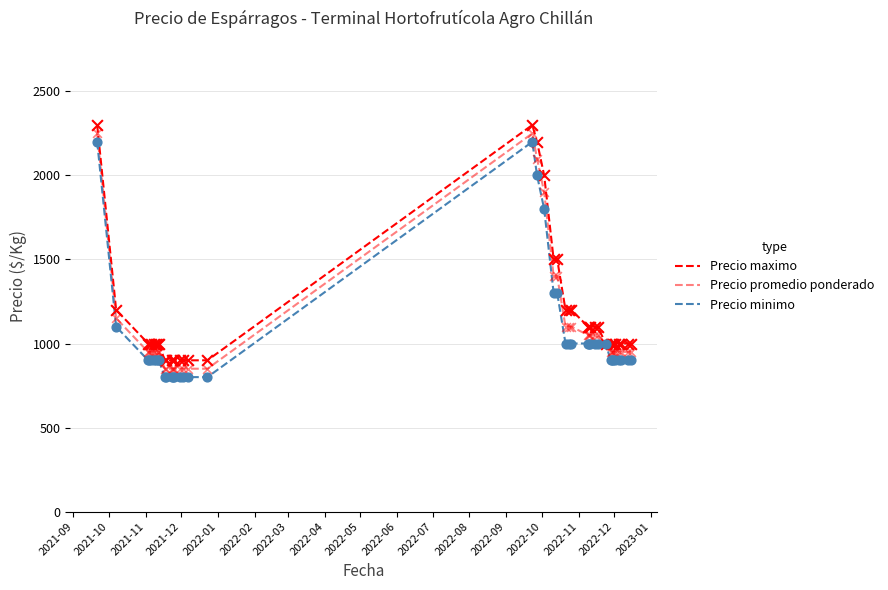

At which category is the sum across all series the highest?

2021-09